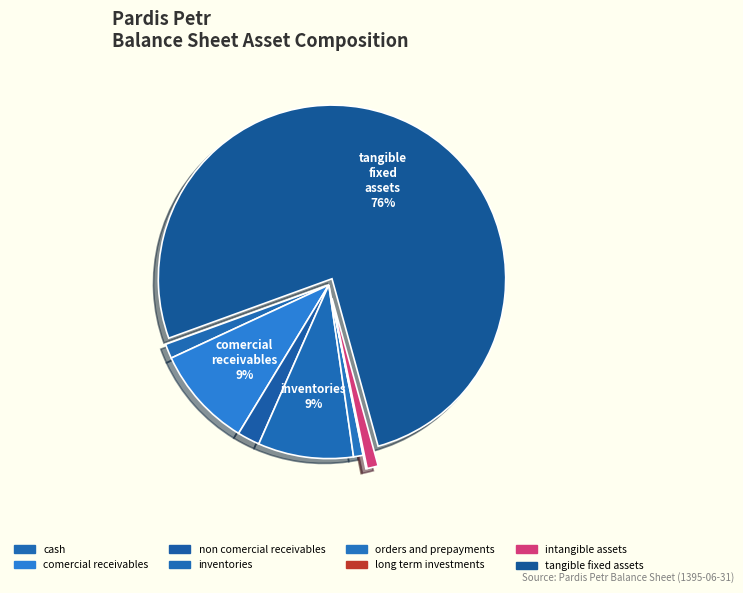

To the nearest percent, what is the average slice percentage?

12%